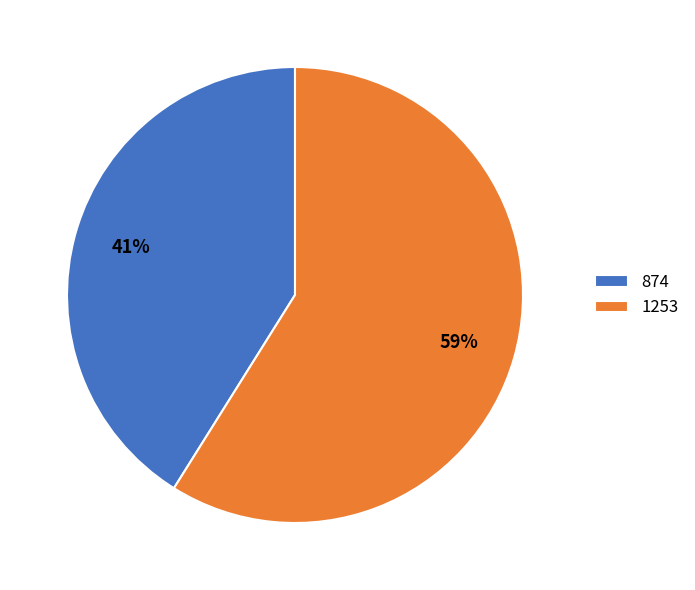

To the nearest percent, what is the difference between the largest and smallest slice percentages?

18%